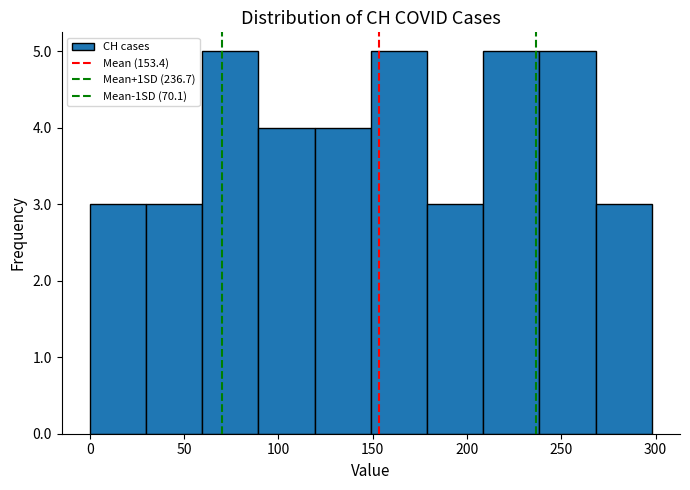

Reading left to right, list every bar in this chart as the range it spans on the x-axis followed by its height. Neither the bar edges nor the heights are printed on the chart, so give them approximately, as read against the axes.

0 to 30: 3
30 to 60: 3
60 to 90: 5
90 to 120: 4
120 to 150: 4
150 to 180: 5
180 to 210: 3
210 to 240: 5
240 to 270: 5
270 to 300: 3